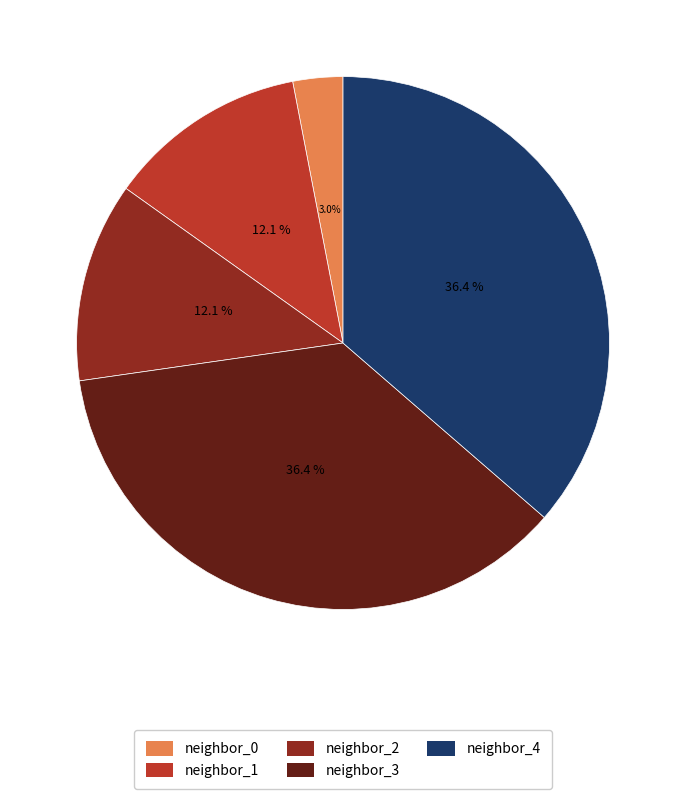

What is the ratio of the value at neighbor_3 to the value at neighbor_2?

3.0